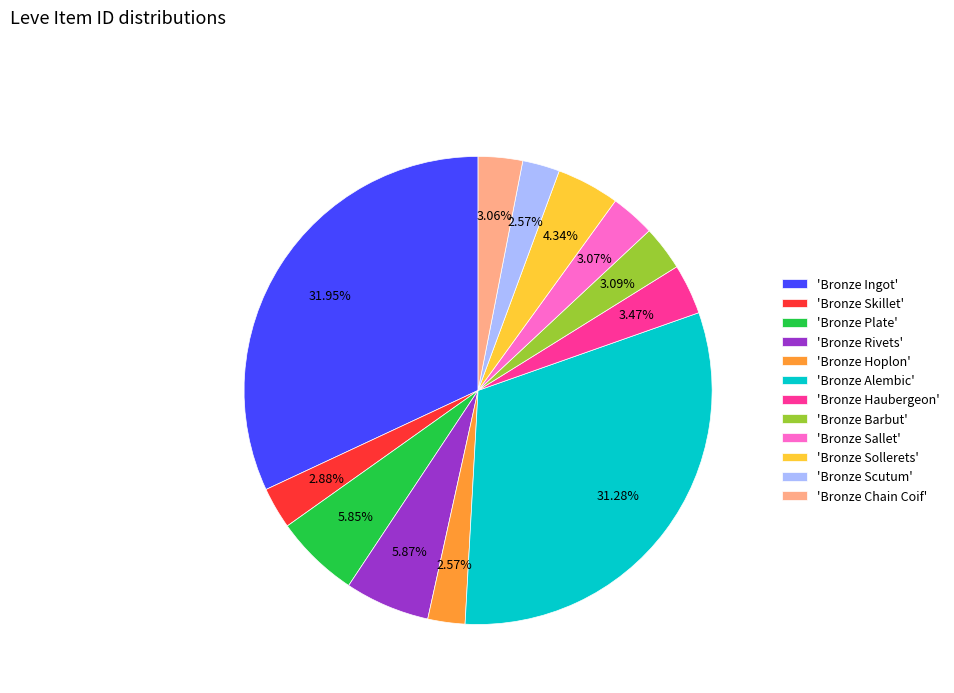

Does 'Bronze Chain Coif' represent more than half of the total?

No